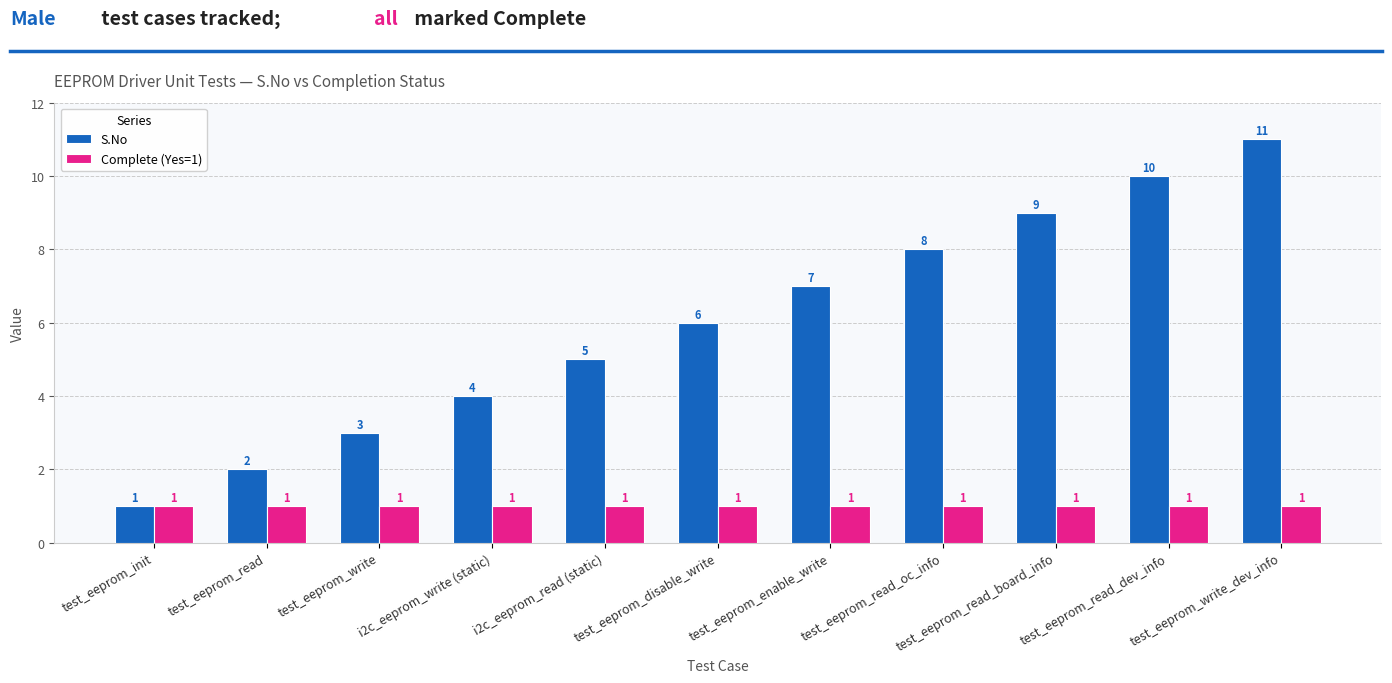

List the series in order of their overall mean, lowest first.

Complete (Yes=1), S.No